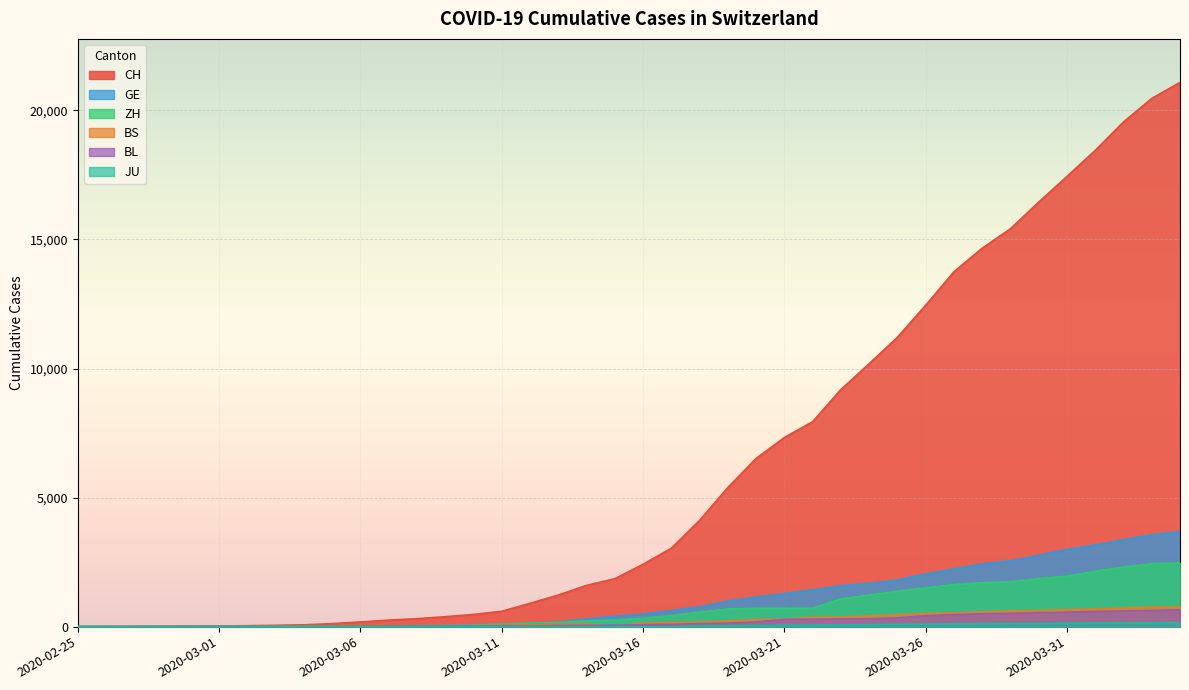

What is the label of the 32nd point from the left?

2020-03-27